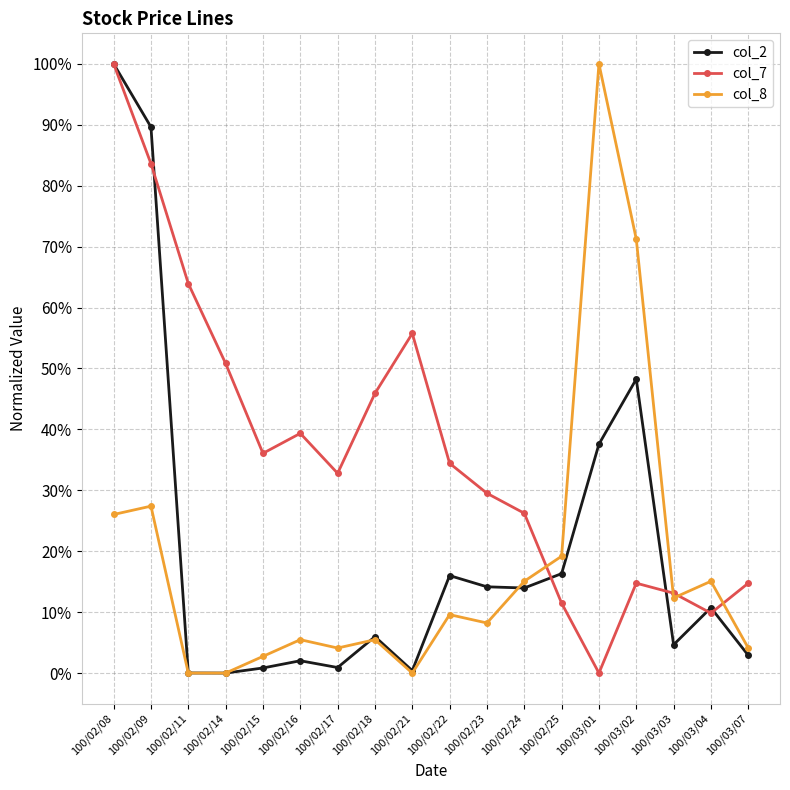

What is the sum of all col_8 values?

3.3